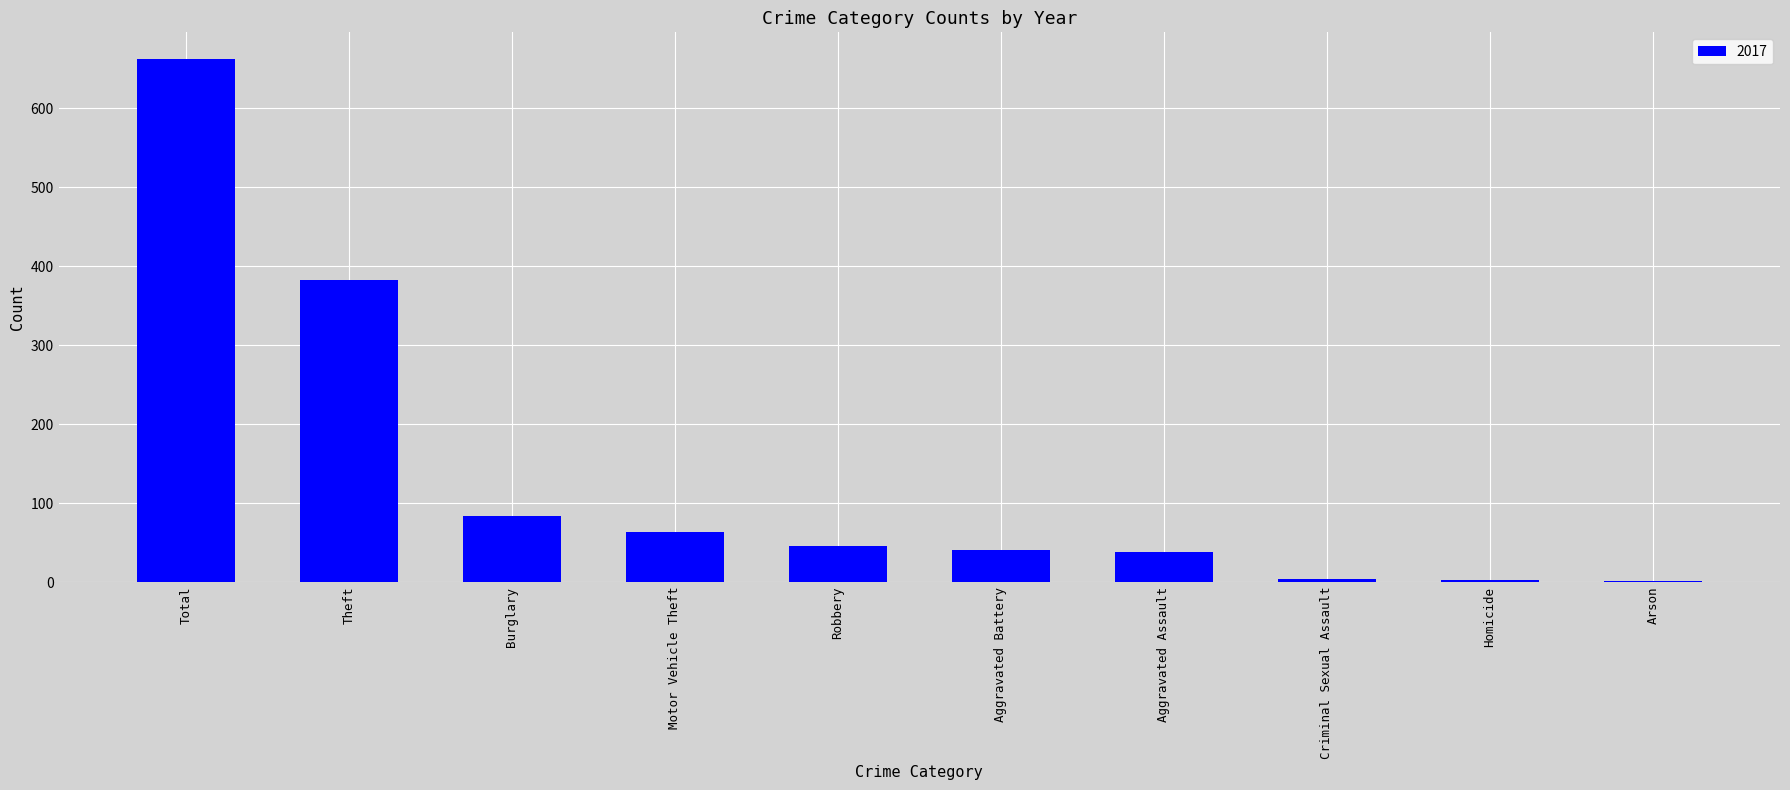

At which category does the chart reach its peak across all series?

Total